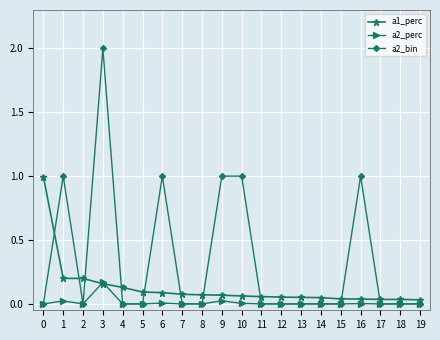

At how many categories does at least one series exceed 0?

20